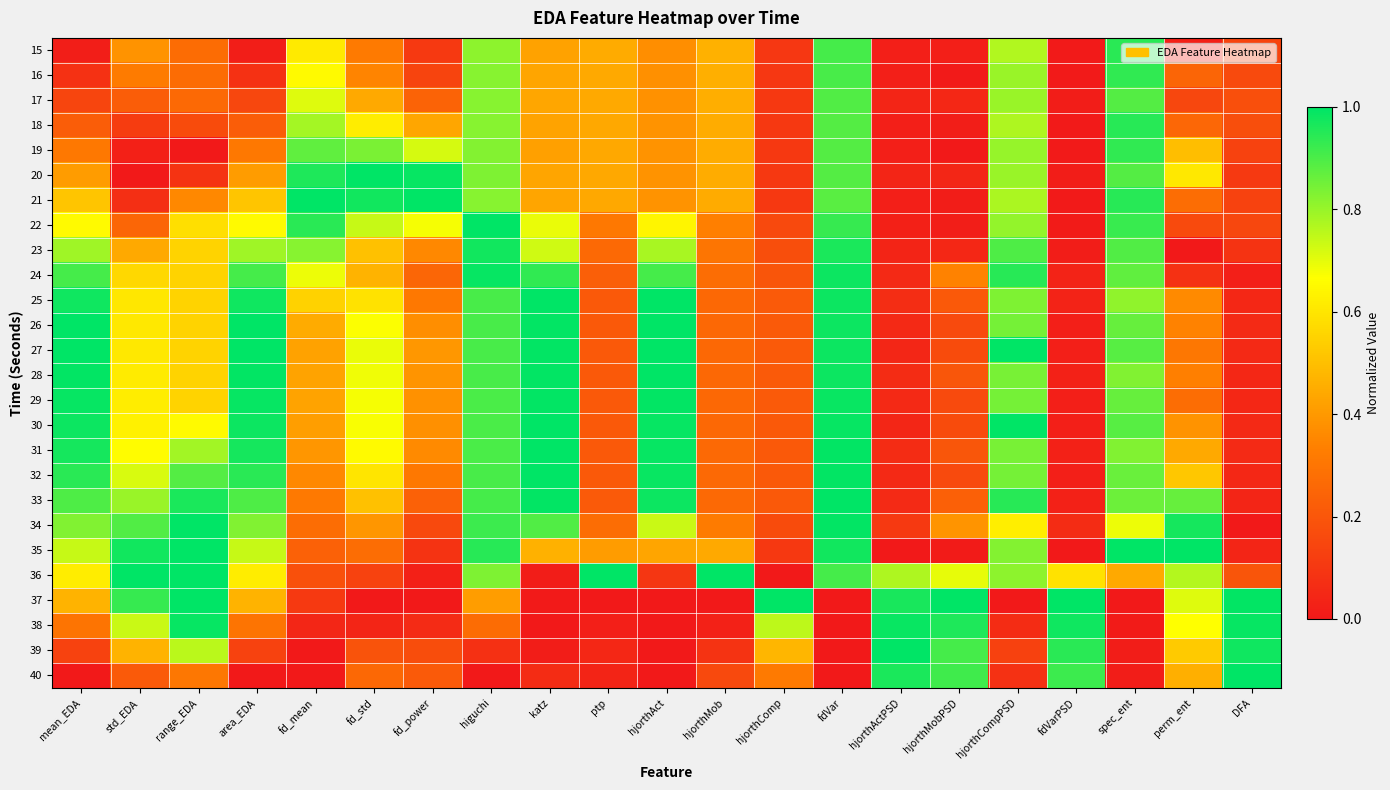

Which label corresponds to the smallest value in the chart?

range_EDA